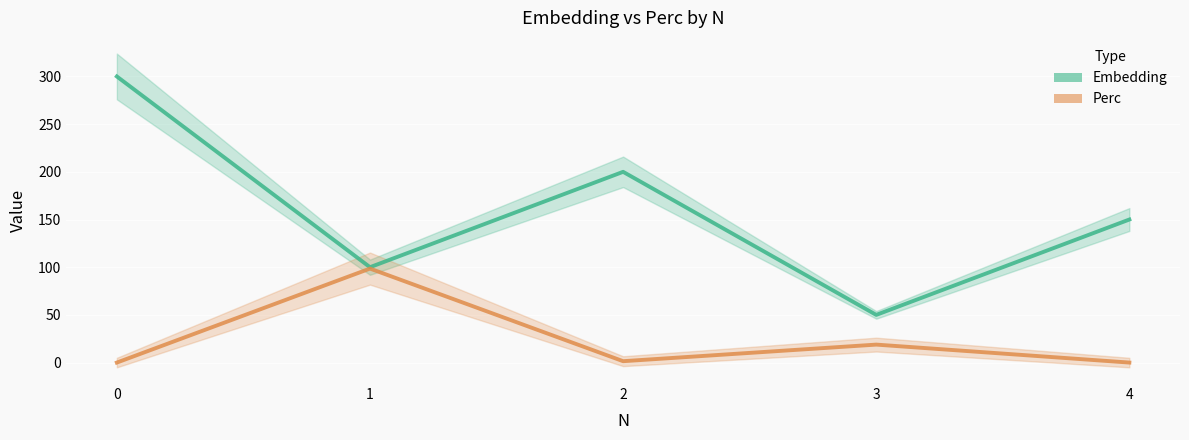

True or false: Perc and Embedding intersect in this chart.

False